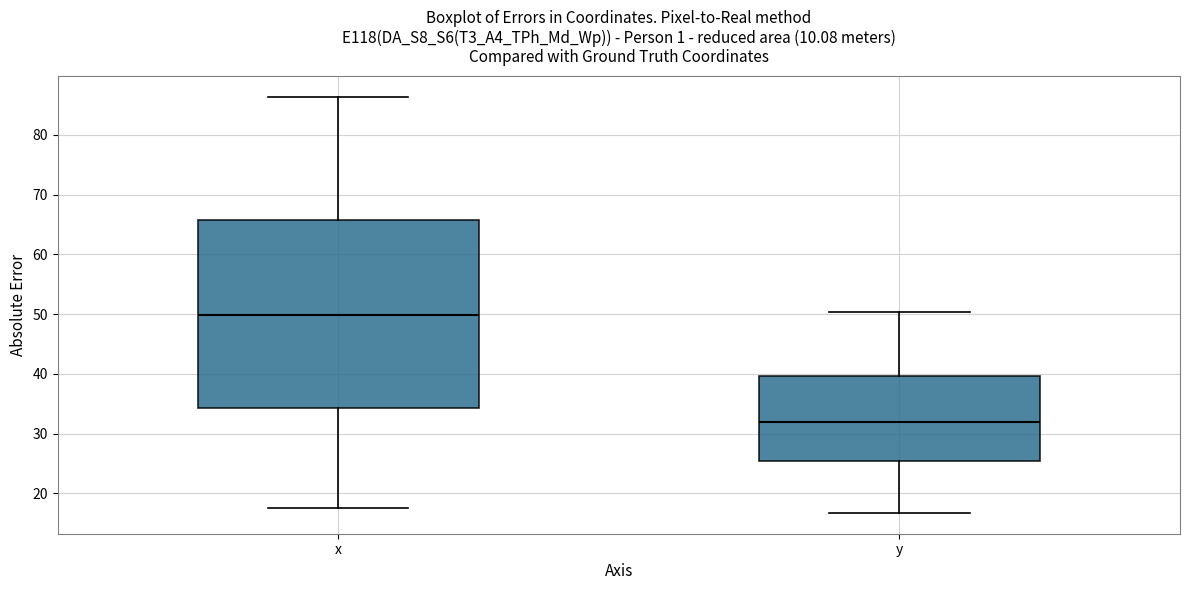

Reading left to right, read every box against the y-axis: the position of its median line, the range the box covers, and the ends of its whiskers. The values are not printed on the chart, so give them approximately, as read against the axis.

x: median 50, box 34 to 66, whiskers 18 to 86
y: median 32, box 25 to 40, whiskers 17 to 50